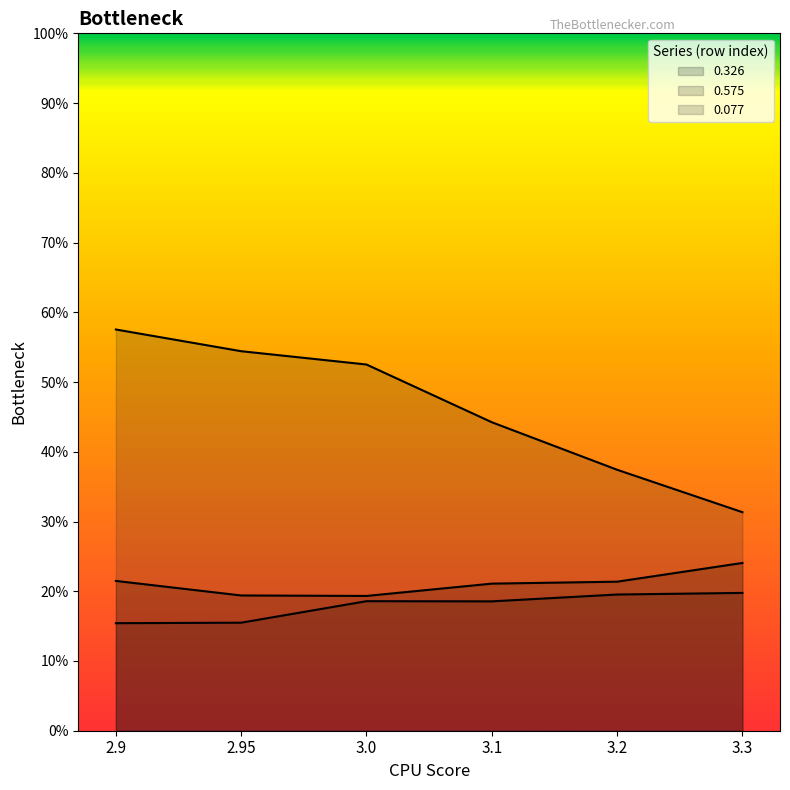

What is the label of the 5th point from the left?

3.2